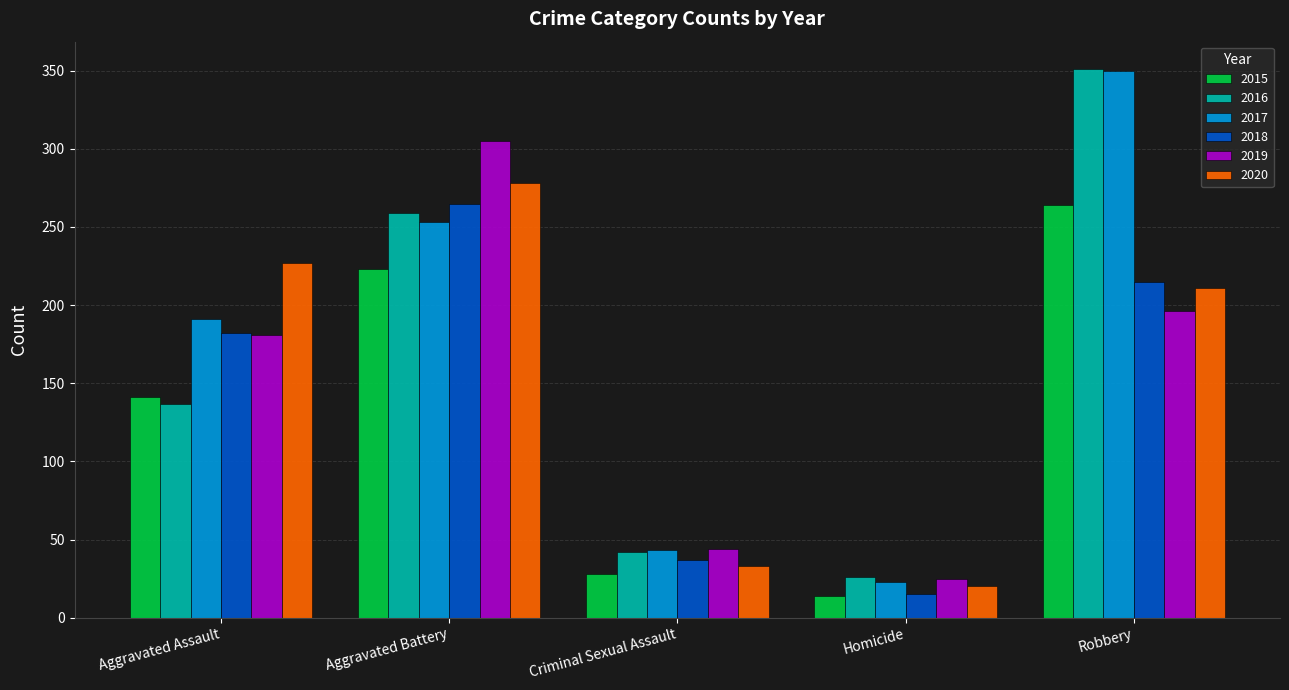

At how many categories does at least one series exceed 288?

2